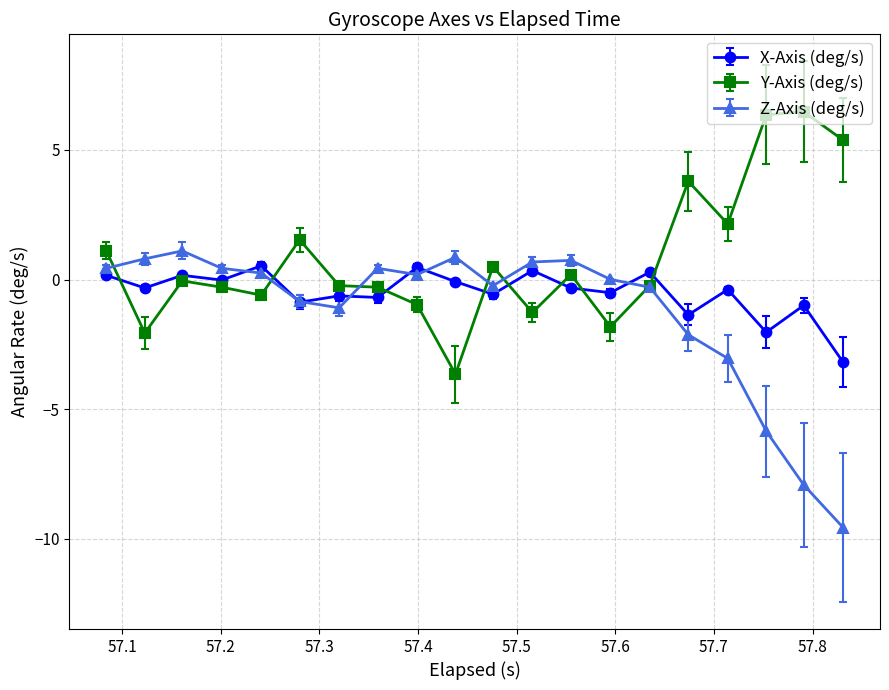

True or false: Y-Axis (deg/s) has more than 1 interior local peaks.

True